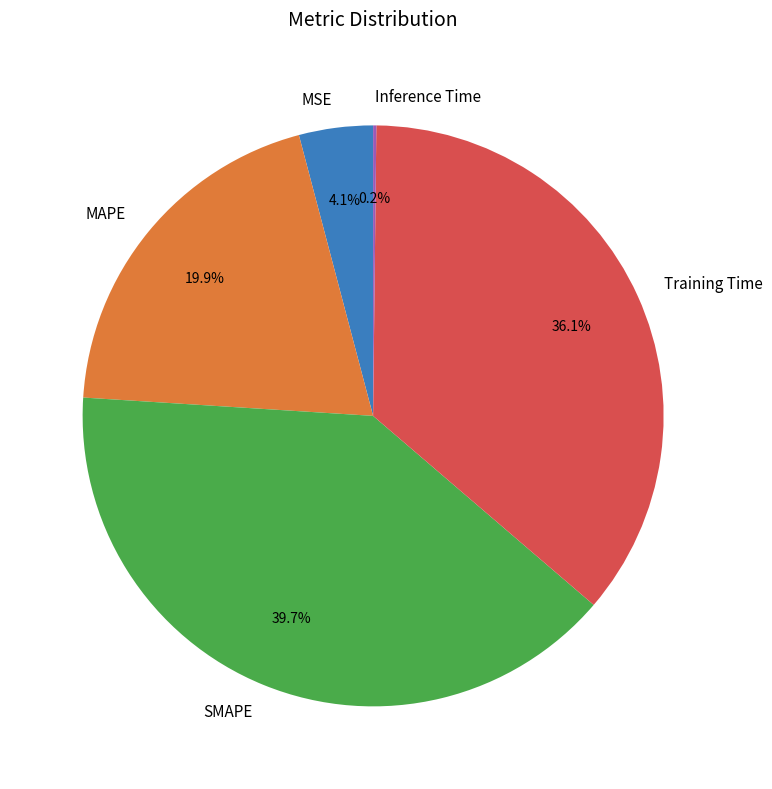

To the nearest percent, what portion does SMAPE represent?

40%